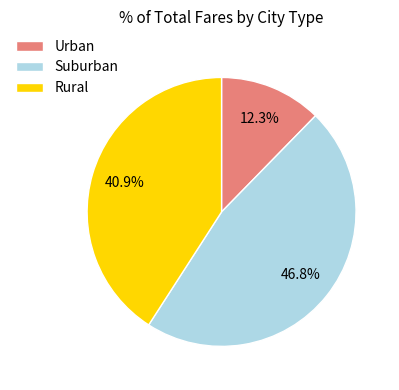

How many slices are in this pie chart?

3